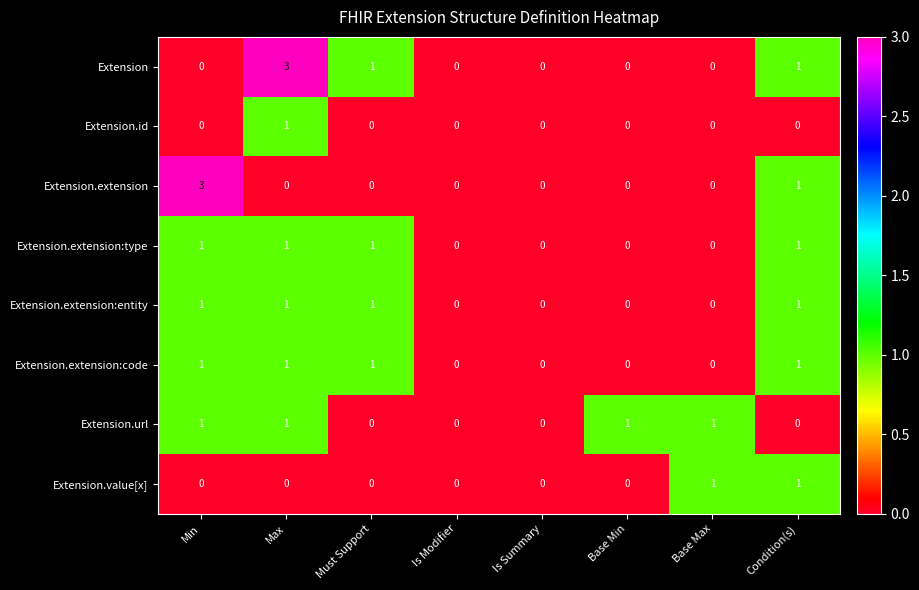

The value of Extension.extension at Is Summary is -1. True or false?

False